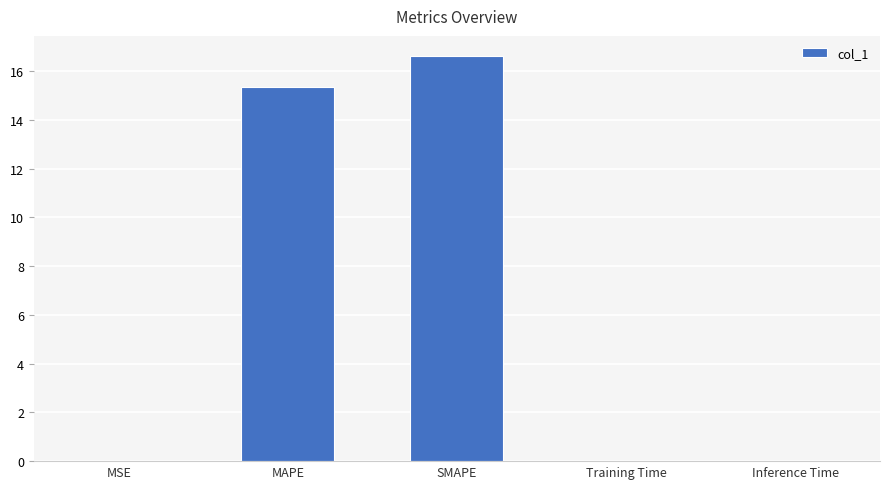

Where is the data nearest to the value 8?

MAPE